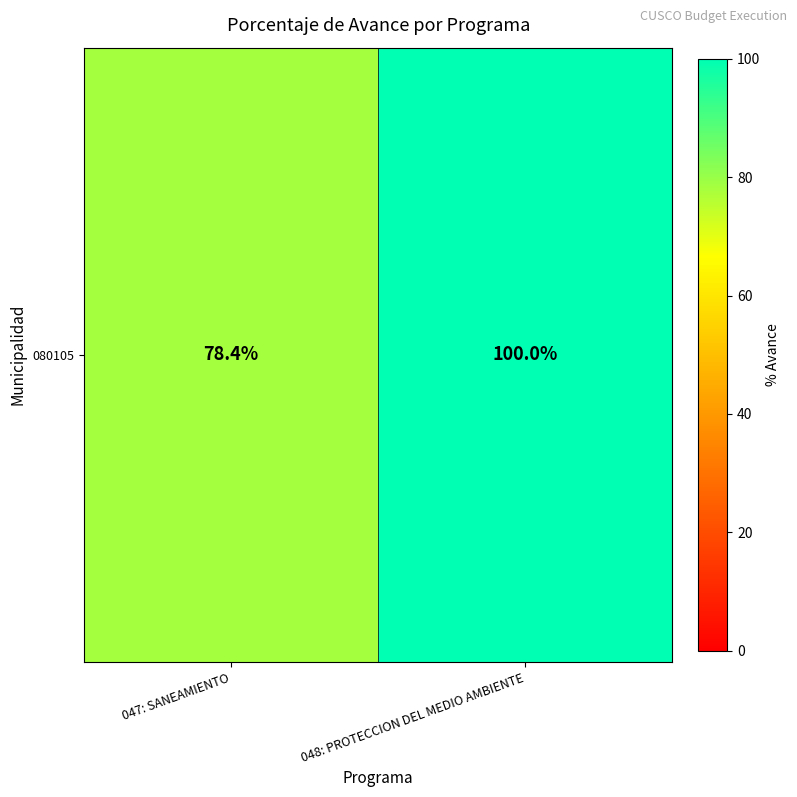

Is it true that the value at 047: SANEAMIENTO is 78.4?

True